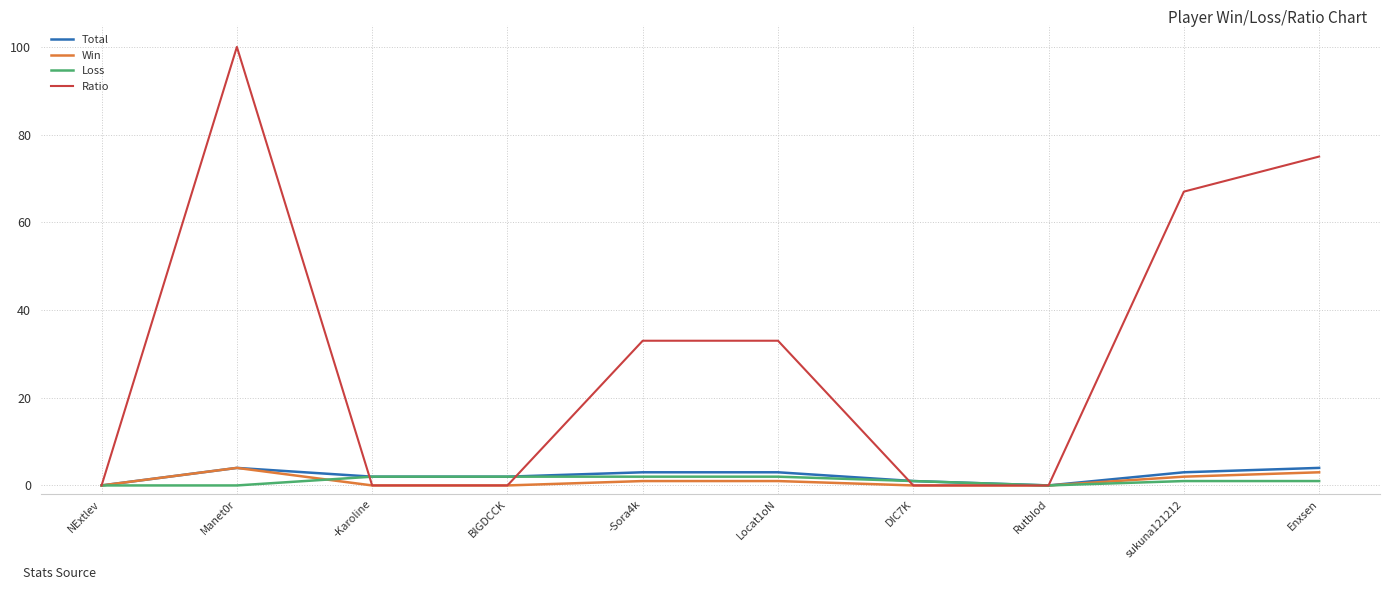

How many lines are shown in the chart?

4